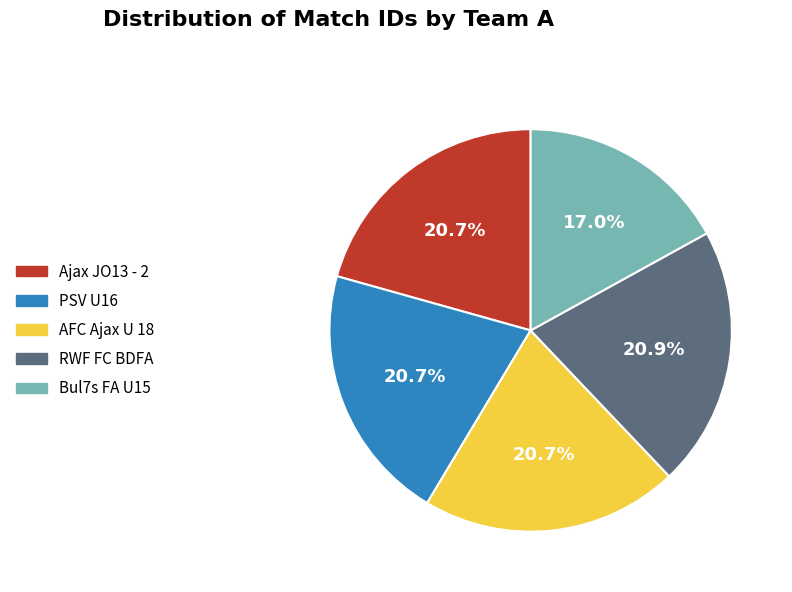

True or false: RWF FC BDFA accounts for 21% of the total.

True